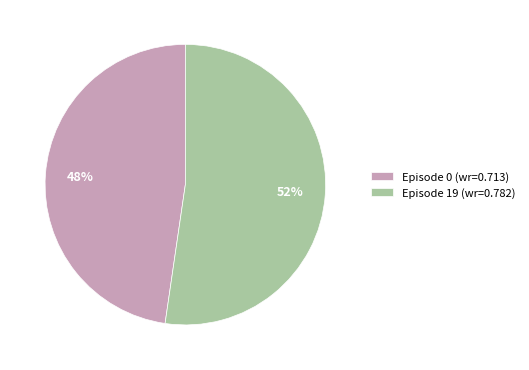

To the nearest percent, what is the average slice percentage?

50%